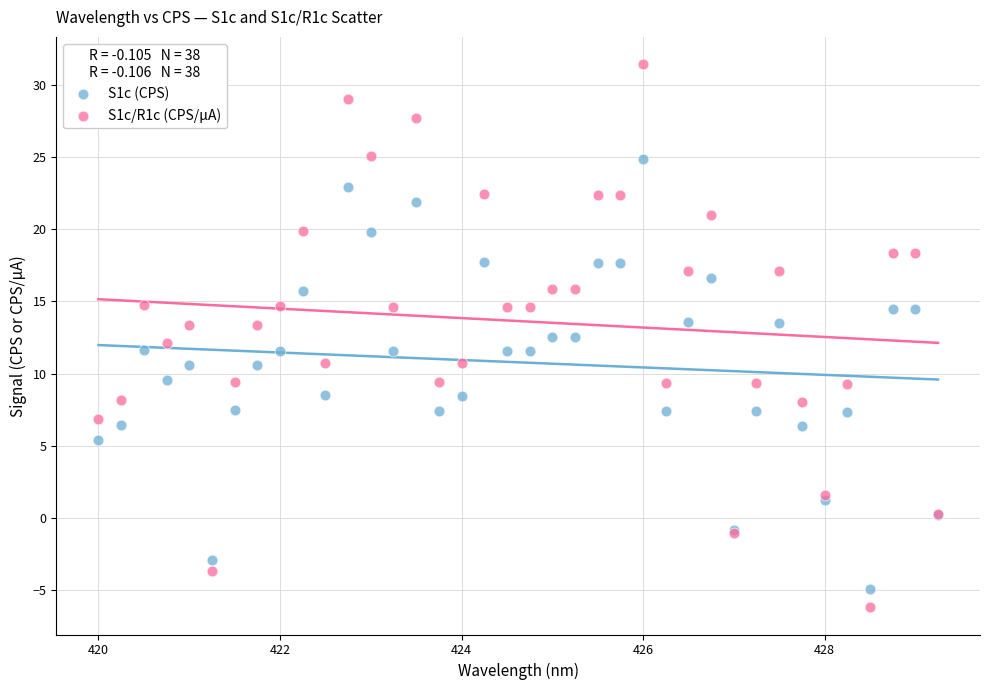

What is the X range (max minus min) for the scatter plot?

9.2